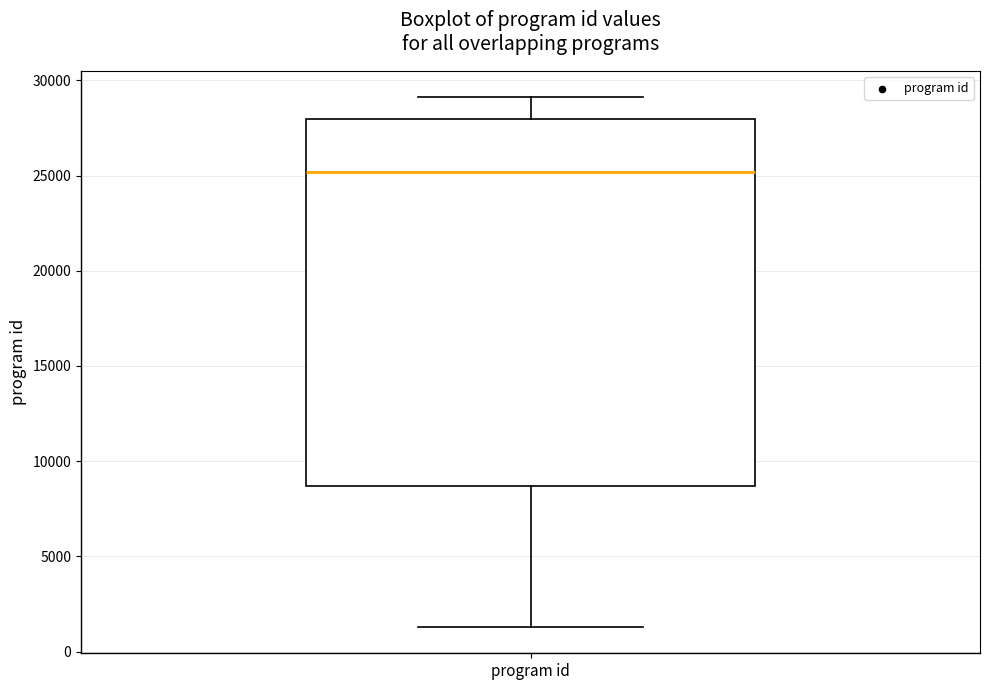

Read this box plot against the y-axis: the position of the median line, the range covered by the box, and the ends of both whiskers. The values are not printed on the chart, so give them approximately, as read against the axis.

median 25000, box 8500 to 28000, whiskers 1500 to 29000